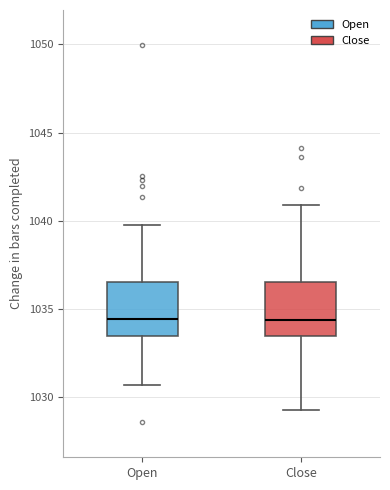

Reading left to right, transcribe this box plot: for each box, give where its median line is, the range the box spans, and where its two whiskers end, as read against the y-axis. The values are not printed on the chart, so give them approximately, as read against the axis.

Open: median 1034.5, box 1033.5 to 1036.5, whiskers 1030.5 to 1040.0
Close: median 1034.5, box 1033.5 to 1036.5, whiskers 1029.5 to 1041.0